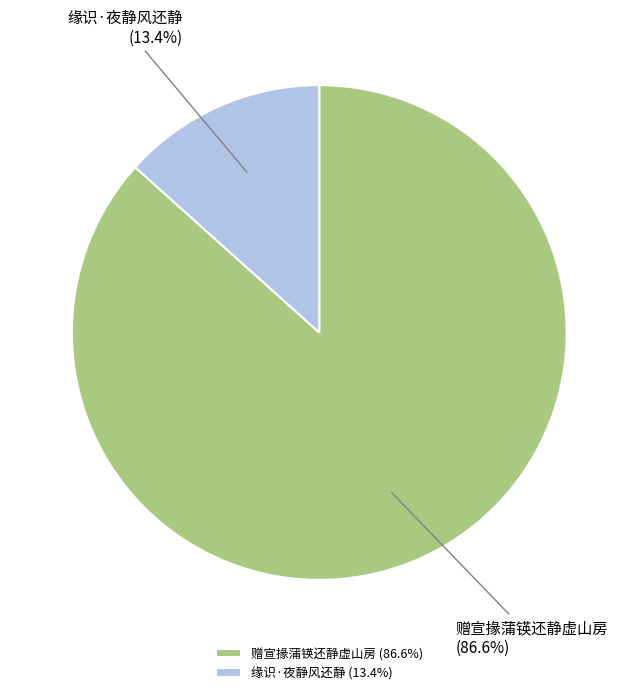

Is there any slice that represents more than half of the pie?

Yes